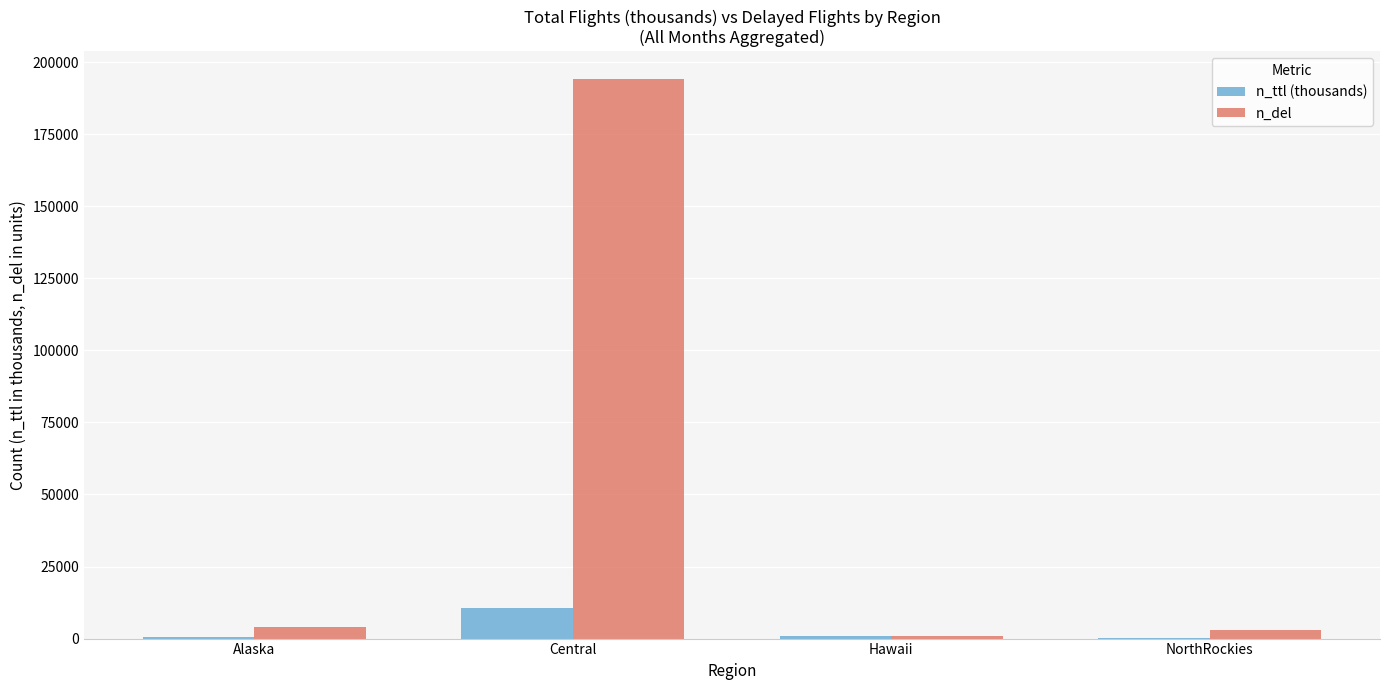

What is the total value across all series at Central?

204783.4